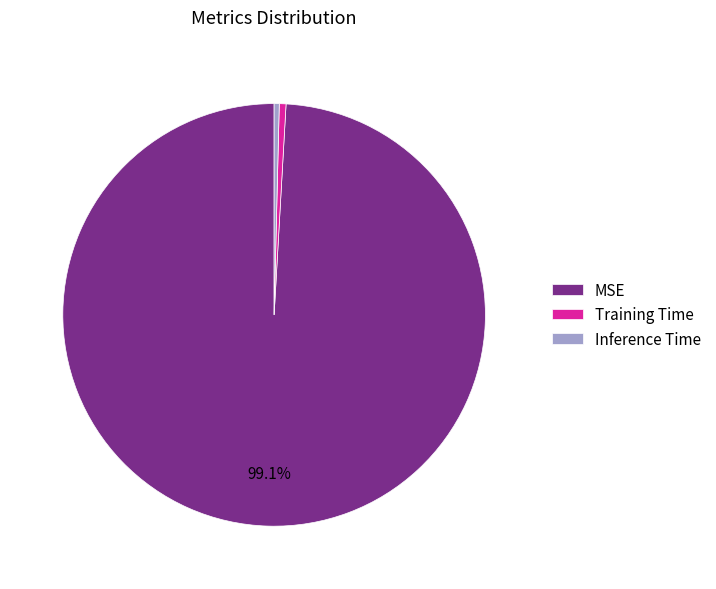

Which slice represents more than half of the pie?

MSE